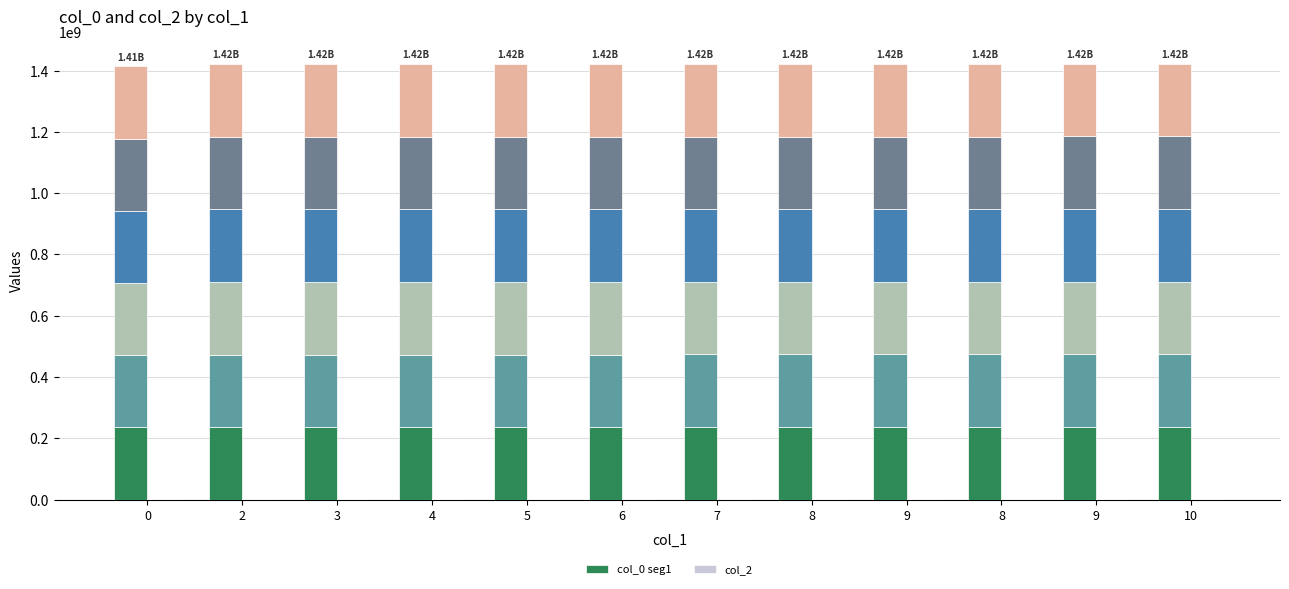

What is the label of the 3rd bar from the right?

8